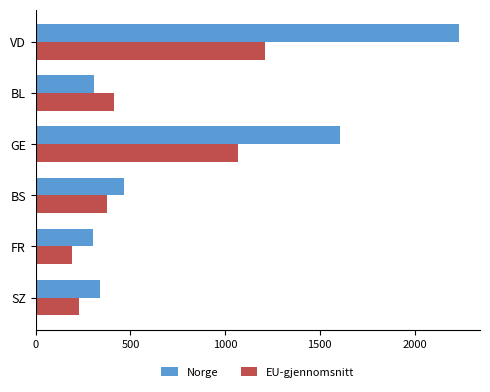

What is the maximum value for Norge?

2234